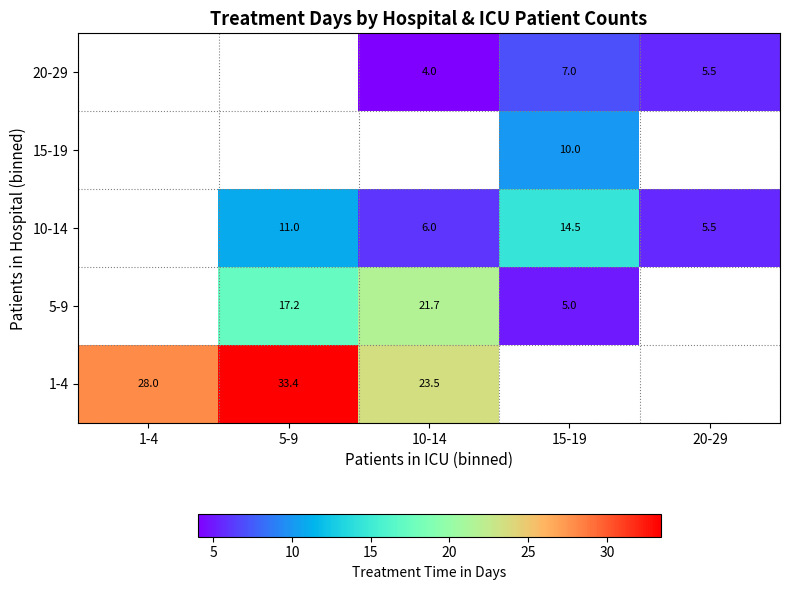

What is the difference between the highest and lowest values at 5-9?

22.4